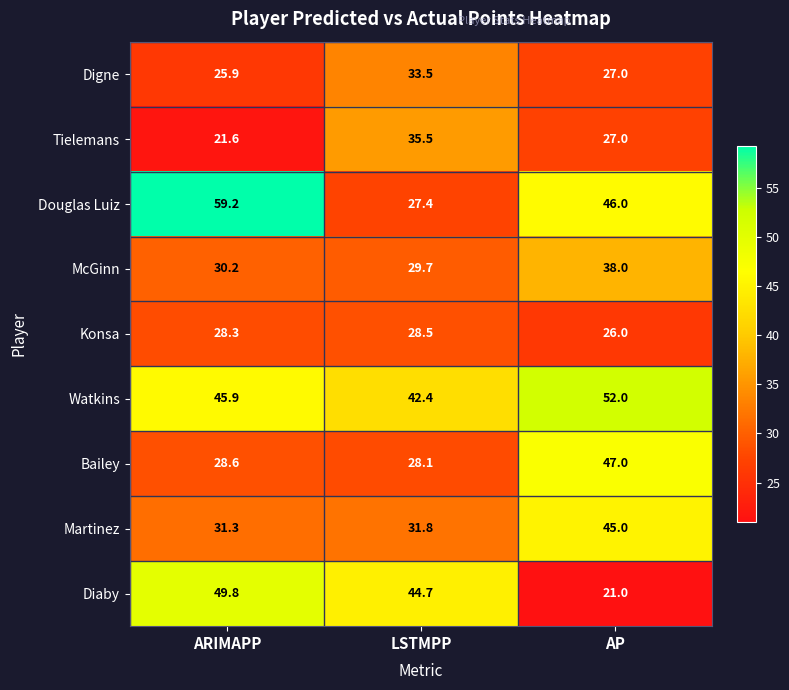

How many distinct data groups are displayed?

9